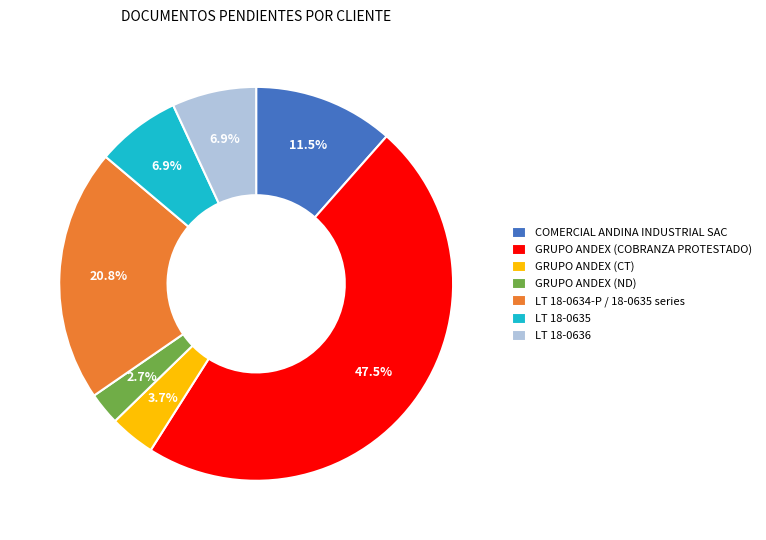

Between GRUPO ANDEX (COBRANZA PROTESTADO) and GRUPO ANDEX (CT), which is larger?

GRUPO ANDEX (COBRANZA PROTESTADO)